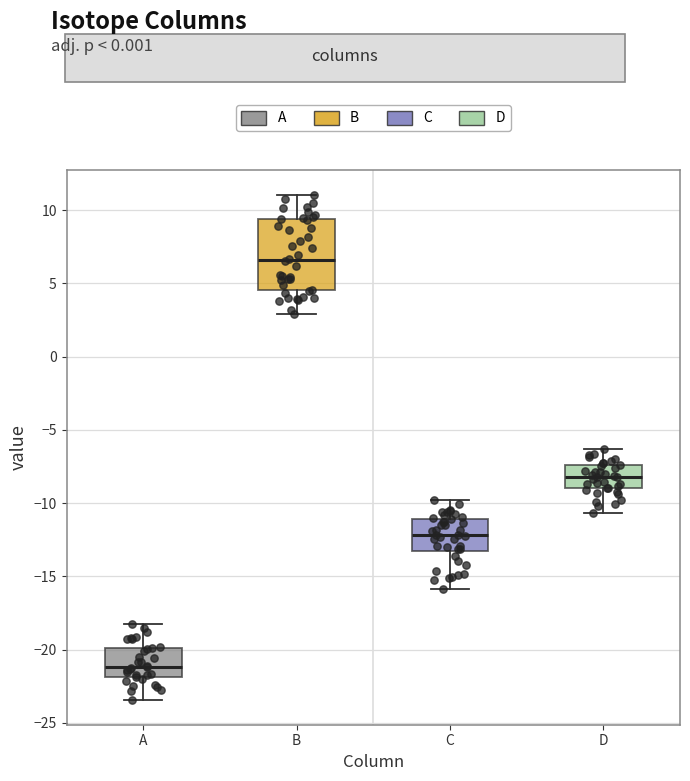

Which box is the tallest, from its lower edge to its upper edge?

B